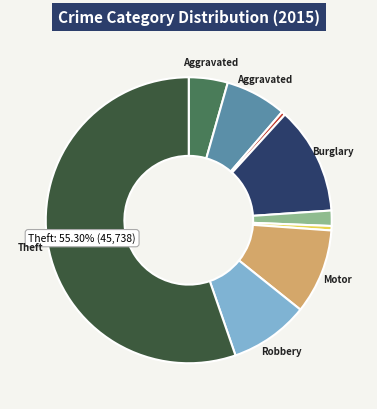

To the nearest percent, what is the average slice percentage?

11%